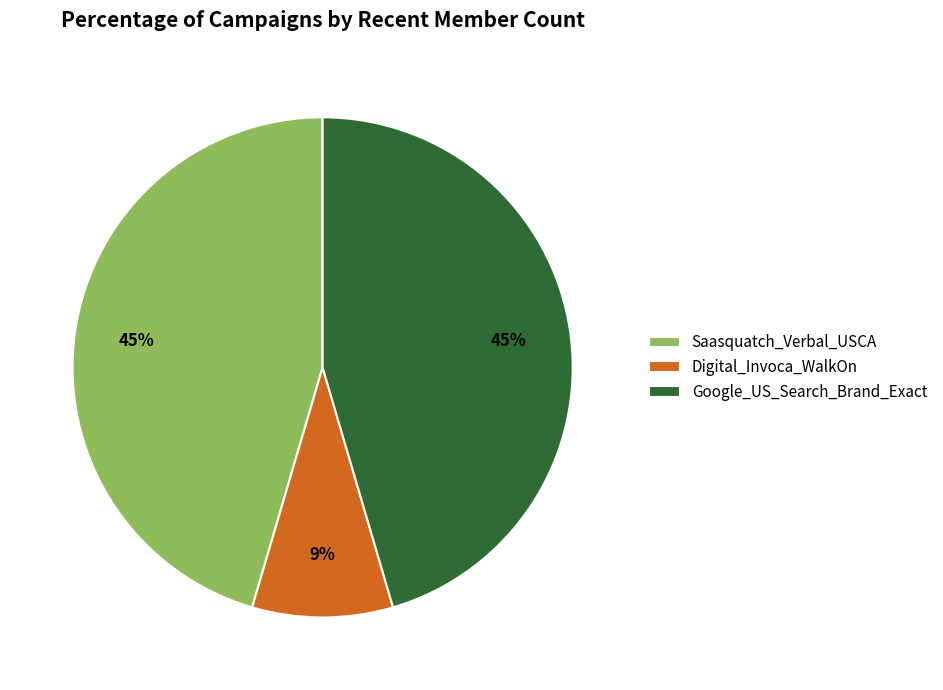

True or false: Google_US_Search_Brand_Exact accounts for 45% of the total.

True